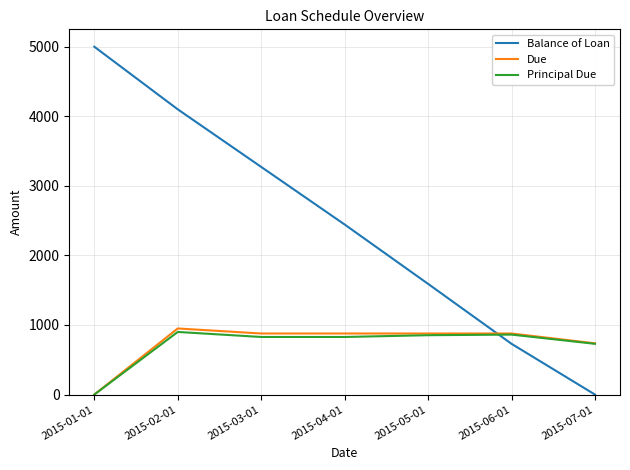

What is the maximum value shown in the chart?

5000.0